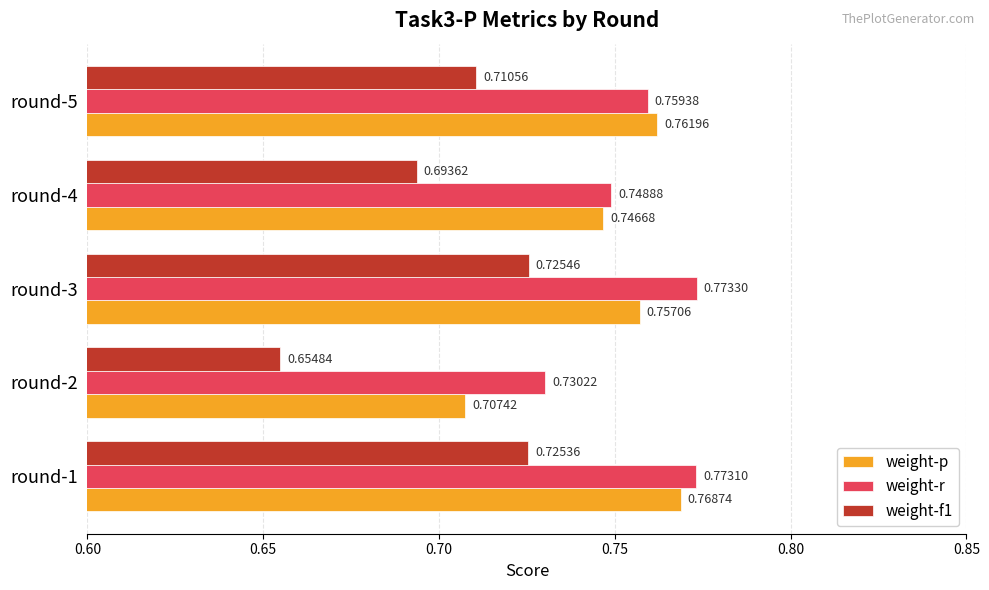

List the series in order of their overall mean, highest first.

weight-r, weight-p, weight-f1